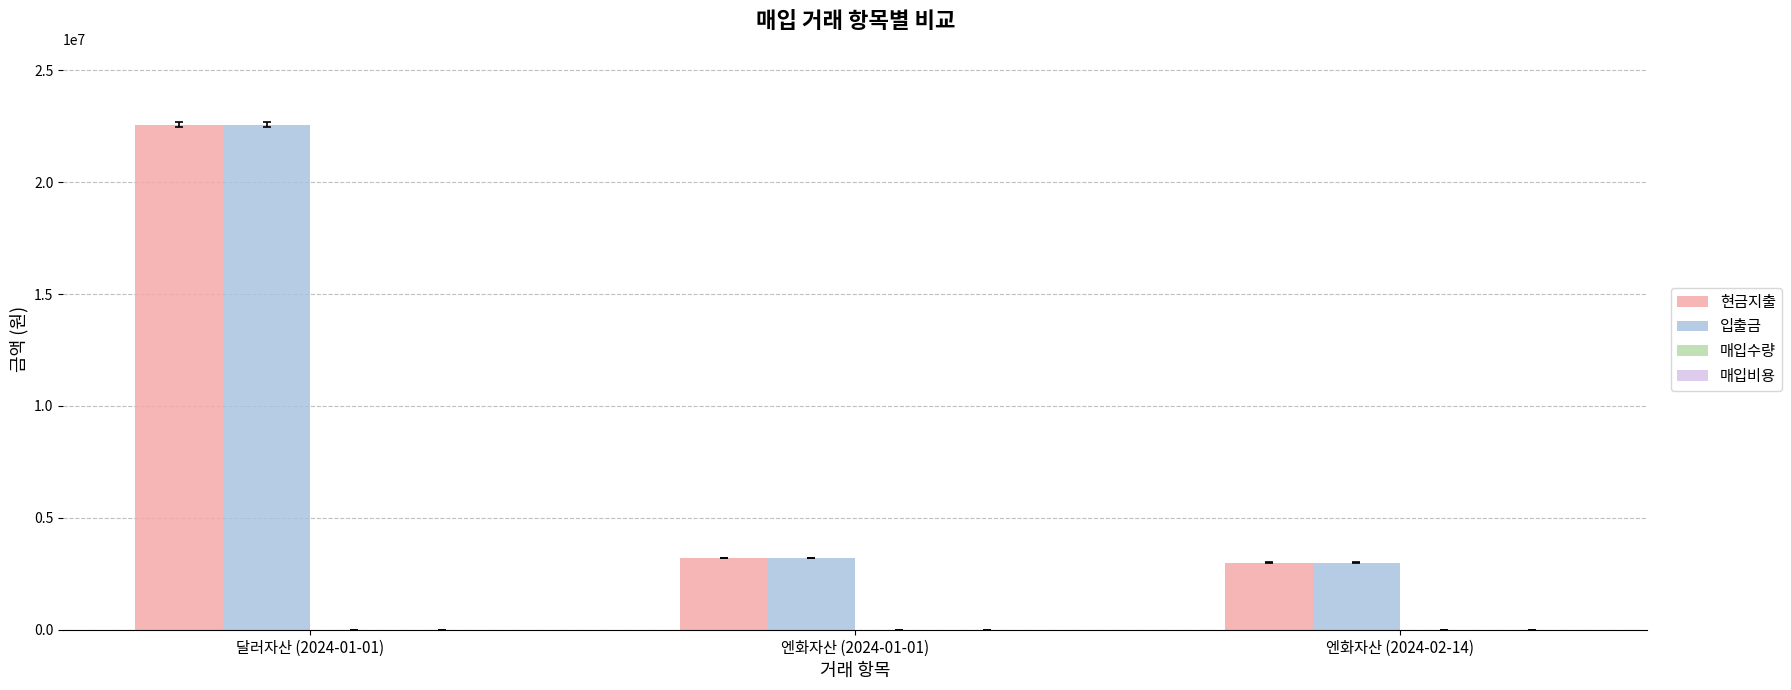

What is the maximum value for 현금지출?

22572209